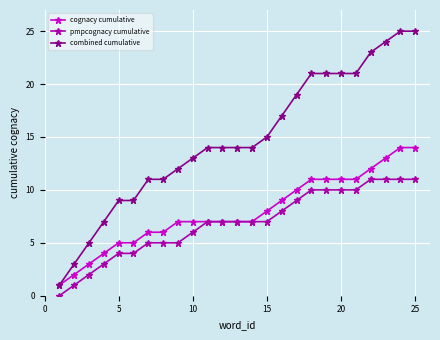

Rank the series by their maximum value, from highest to lowest.

combined cumulative, cognacy cumulative, pmpcognacy cumulative